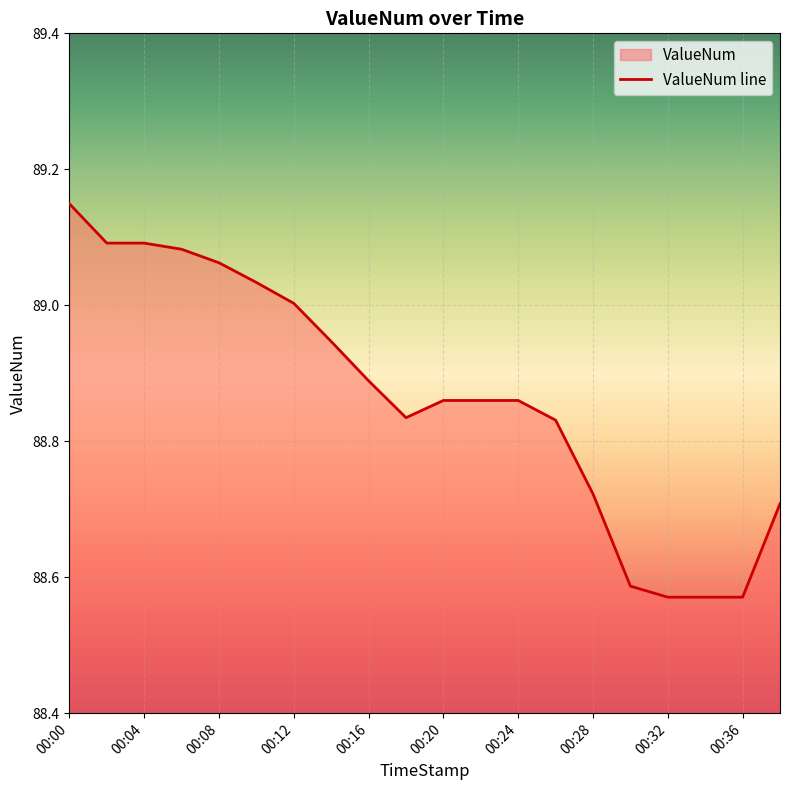

The chart shows a value of 135.3 at 00:00. True or false?

False